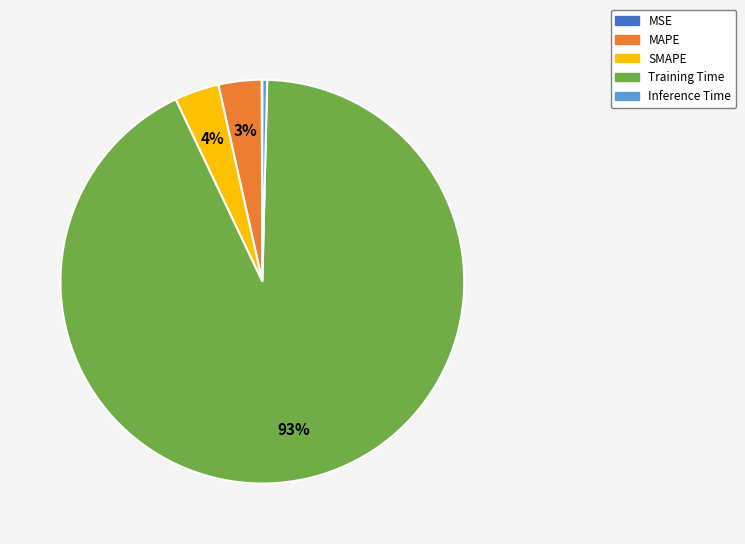

Is the sum of MAPE and SMAPE greater than half?

No